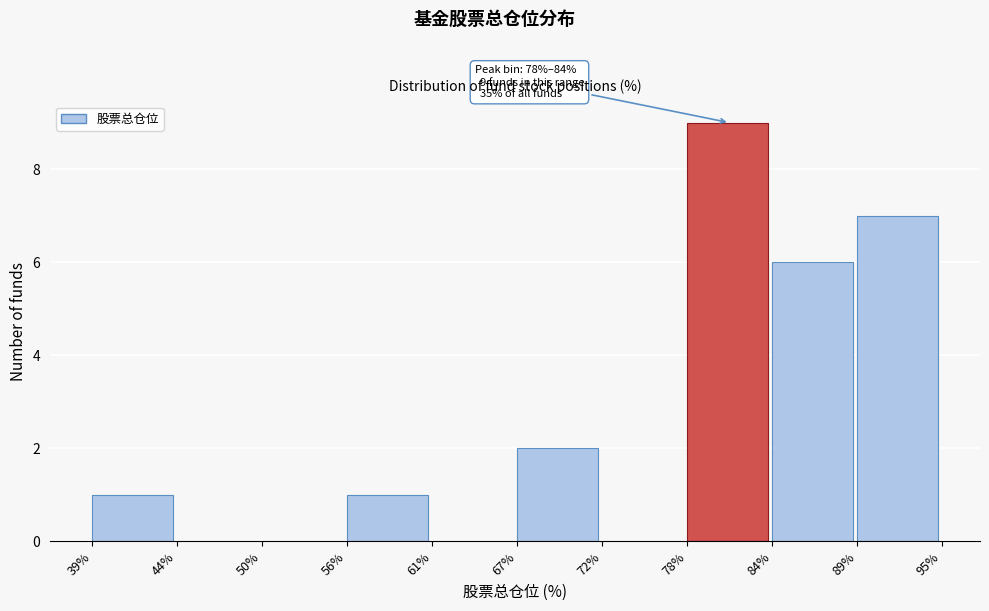

Reading left to right, list all the values displayed in this chart.

39%=1	44%=0	50%=0	56%=1	61%=0	67%=2	72%=0	78%=9	84%=6	89%=7